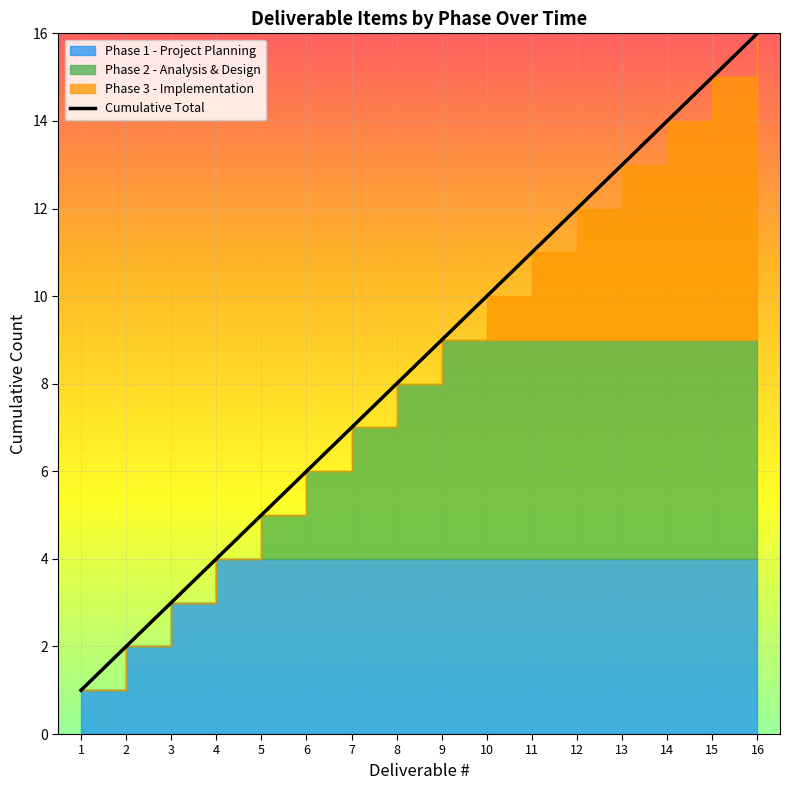

The value at 3 is 5. True or false?

False